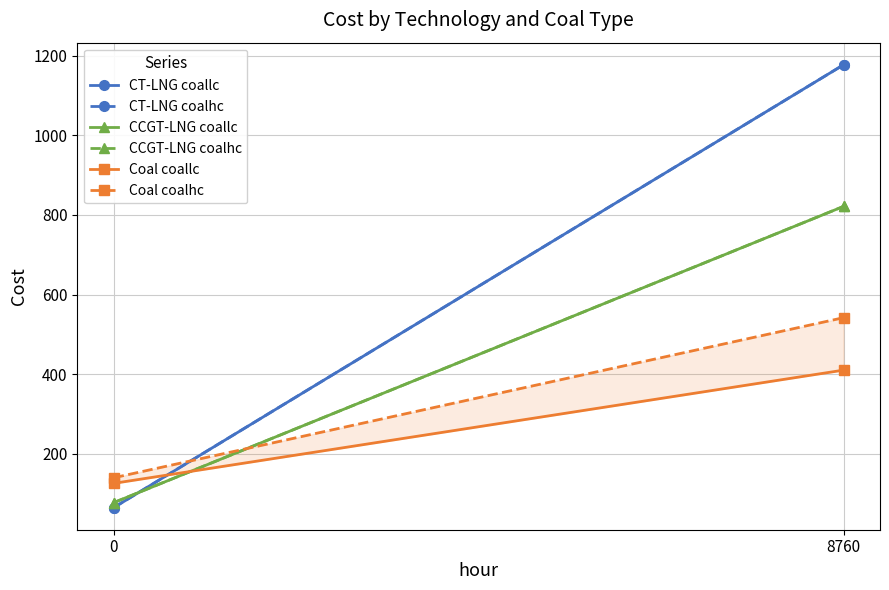

What is the value of the CT-LNG coallc point at the 2nd from the left?

1177.3